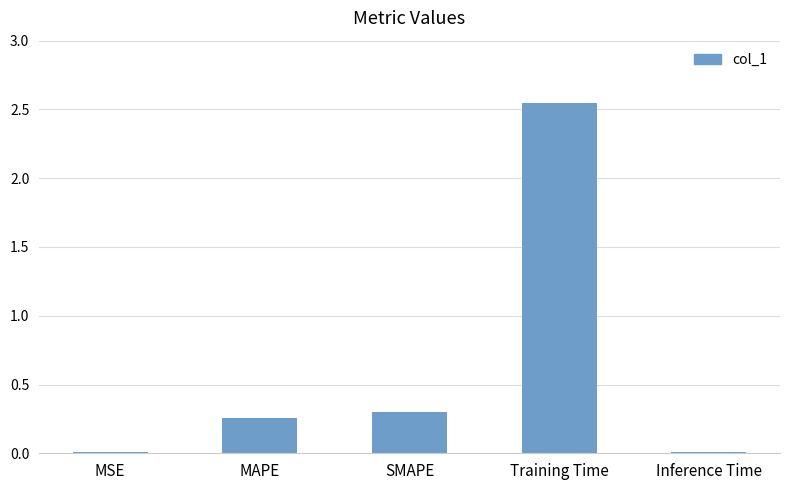

Between Inference Time and MAPE, which is larger?

MAPE